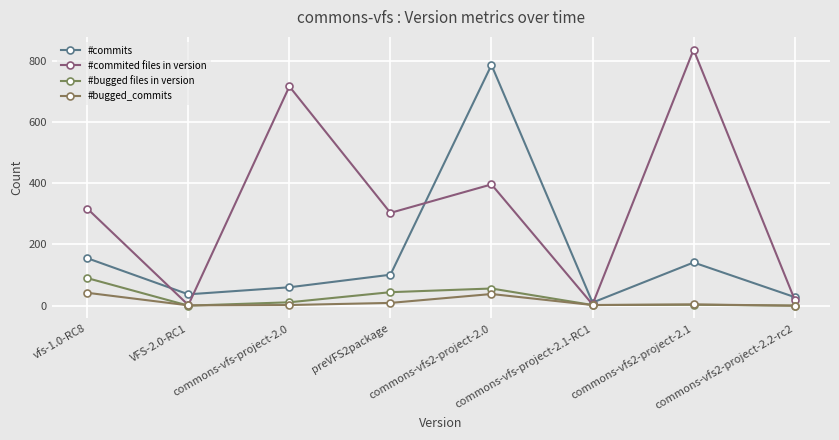

What is the sum of the #commited files in version values at commons-vfs-project-2.1-RC1 and VFS-2.0-RC1?

6